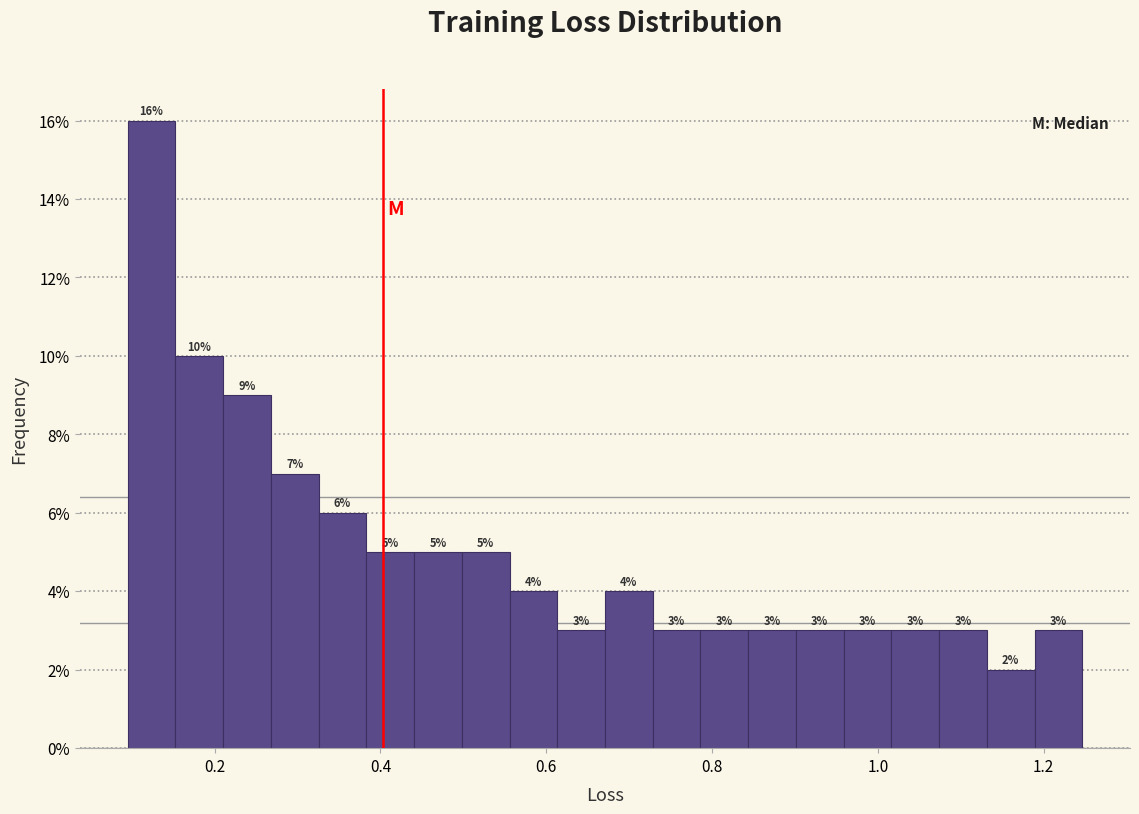

Read against the x-axis, roughly where is the centre of the tallest bar?

0.12